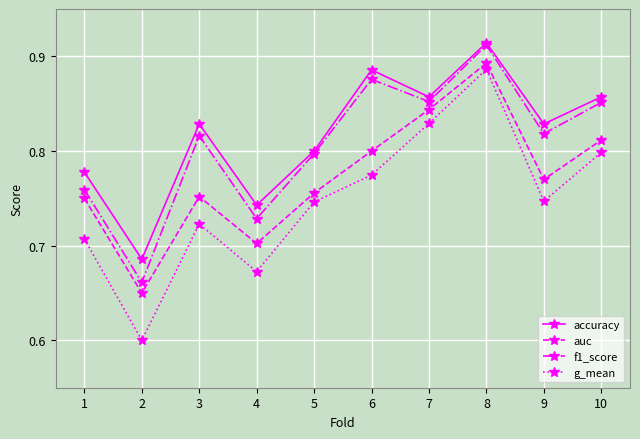

Which series changed the most between 2 and 9?

f1_score